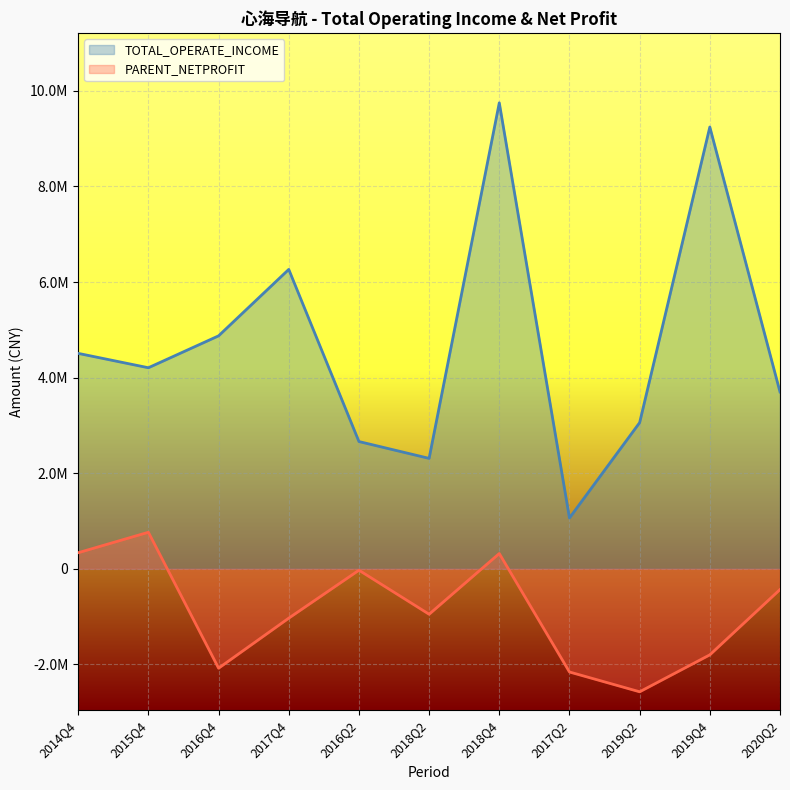

The TOTAL_OPERATE_INCOME series shows 1061328.6 at 2017Q2. True or false?

True